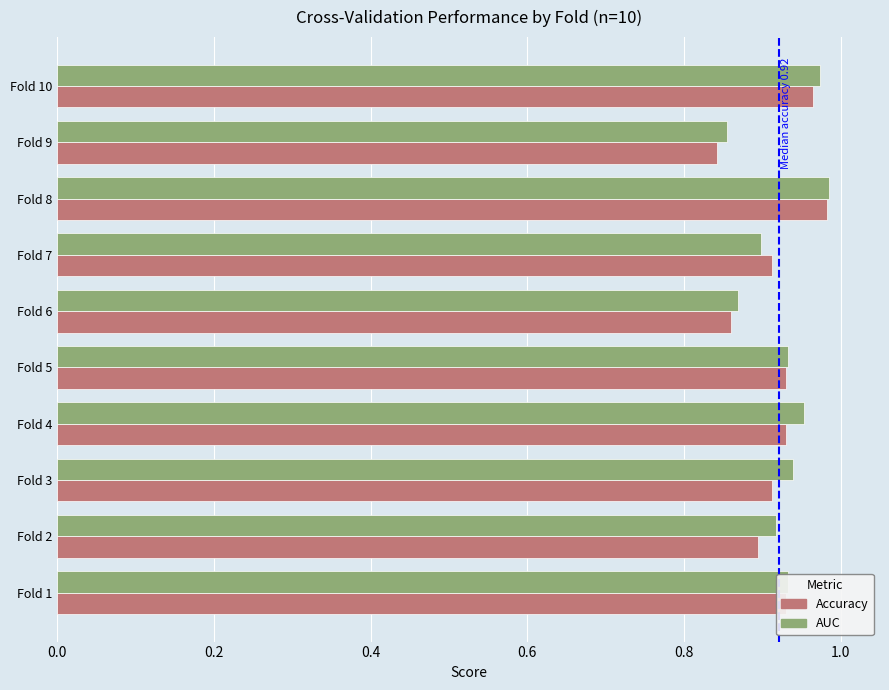

What is the total value across all series at Fold 9?

1.7